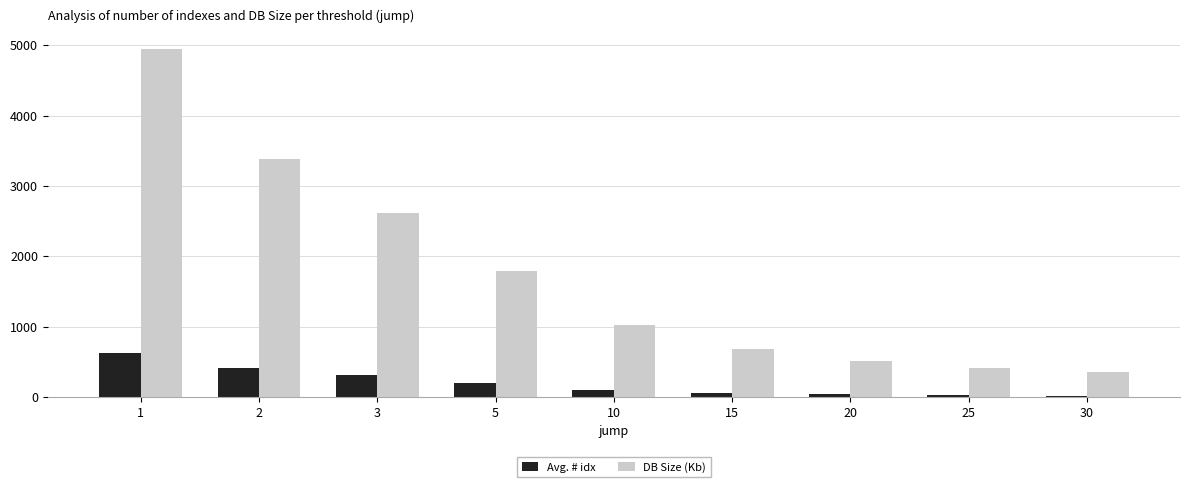

What is the minimum value for DB Size (Kb)?

348